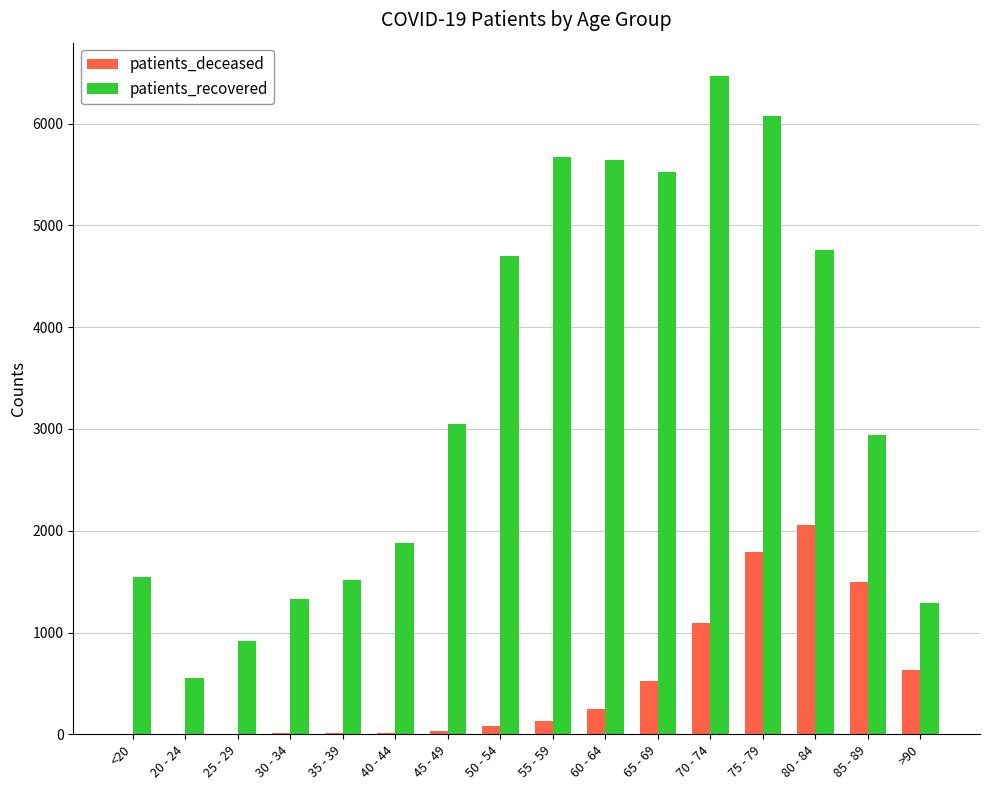

Between 45 - 49 and 85 - 89, which series saw the biggest shift?

patients_deceased